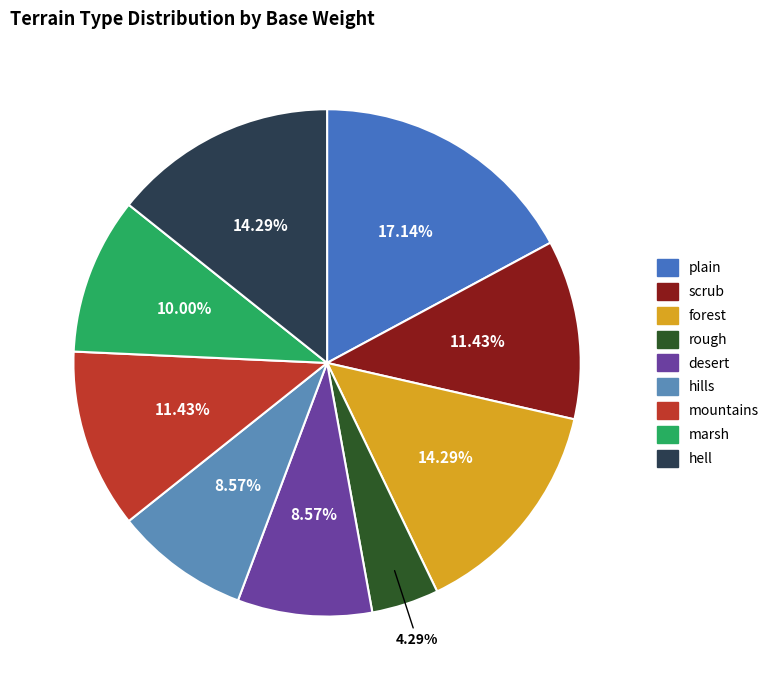

To the nearest percent, what portion does rough represent?

4%